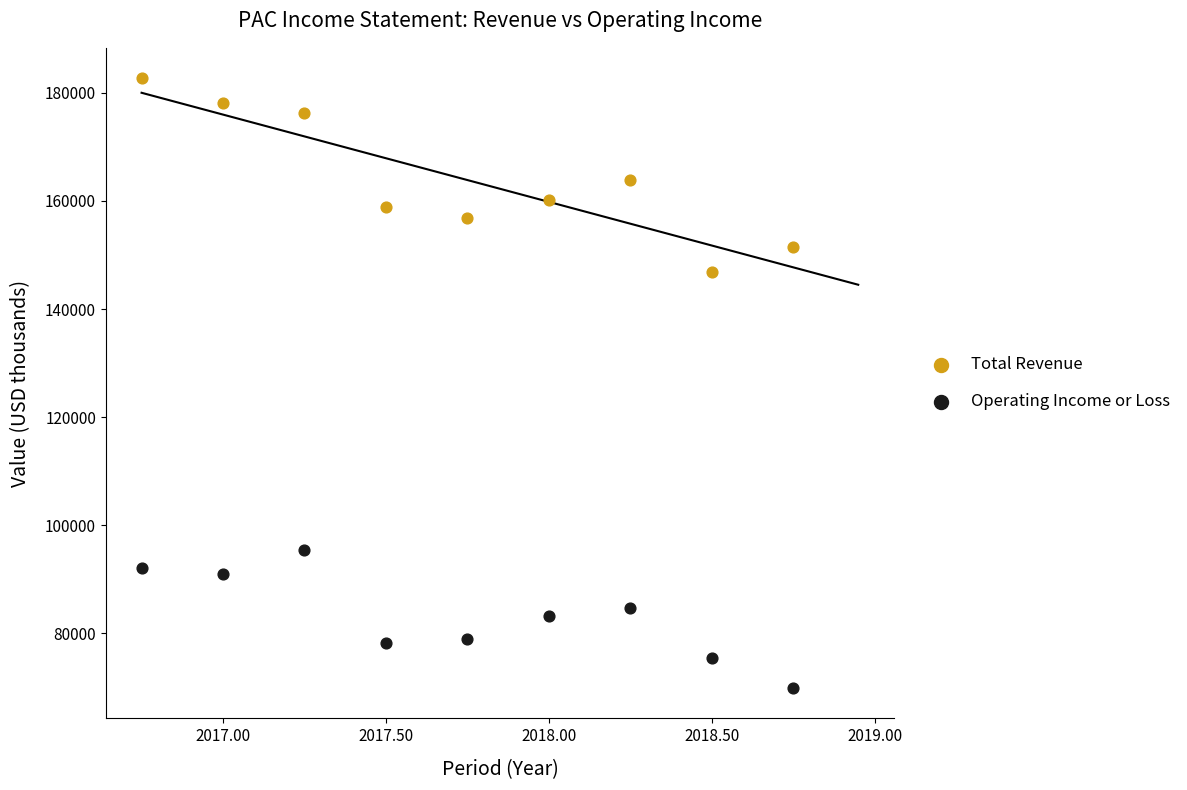

Which series reaches the minimum Y coordinate?

Operating Income or Loss